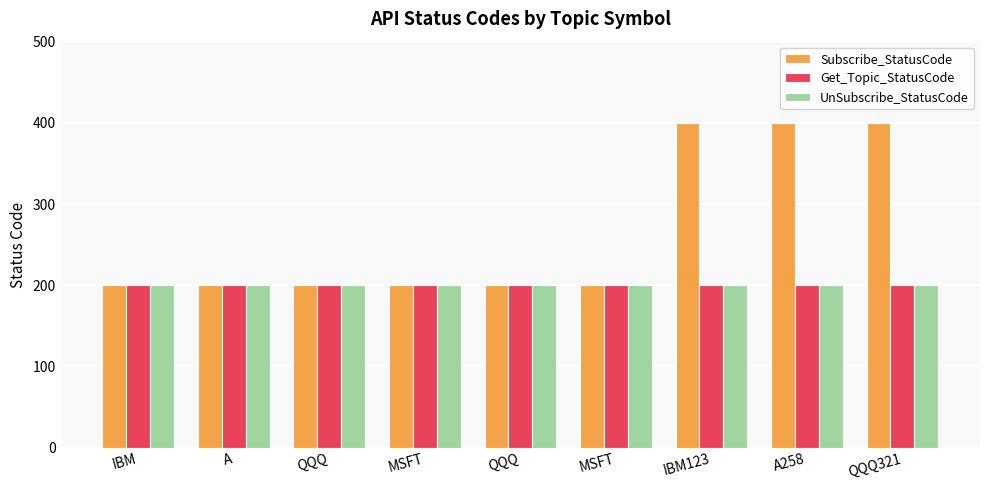

Count the number of data series in this chart.

3